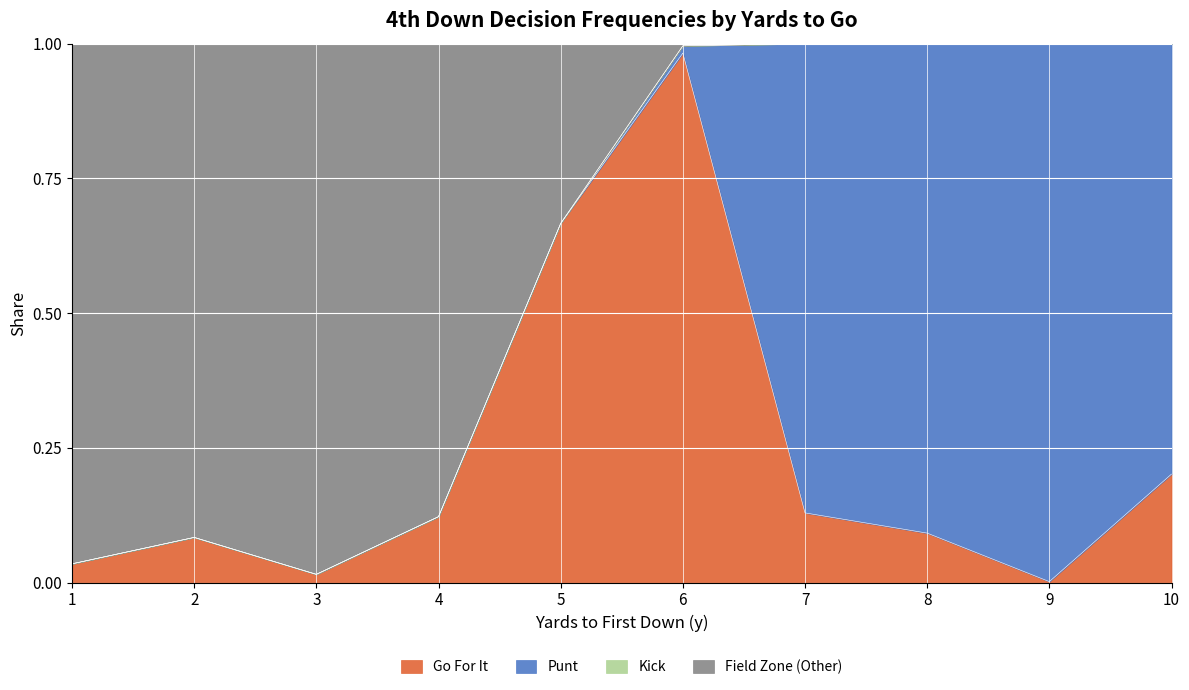

At which category does the chart reach its peak across all series?

7